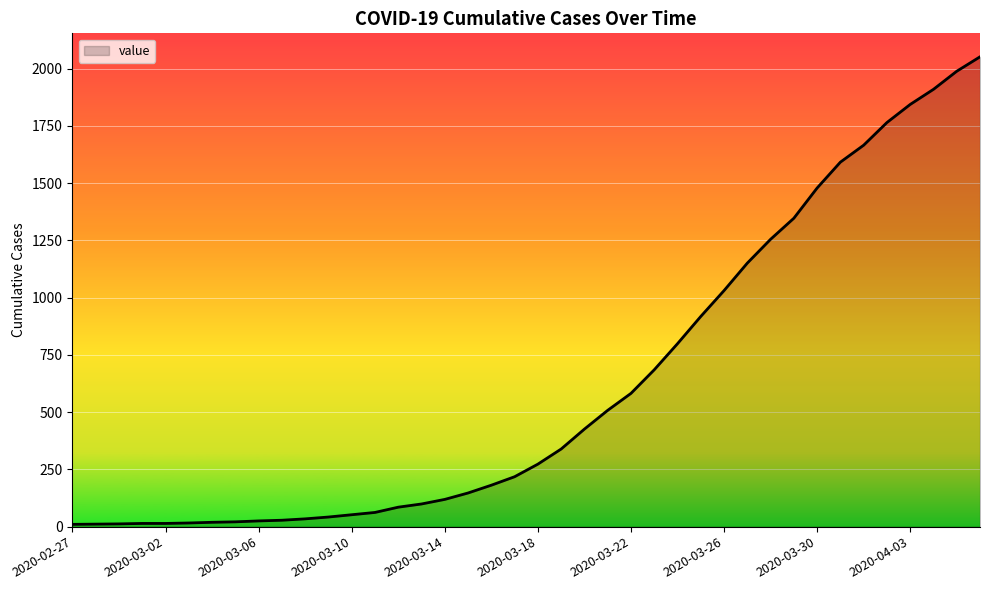

What is the difference between the maximum and minimum values?

2042